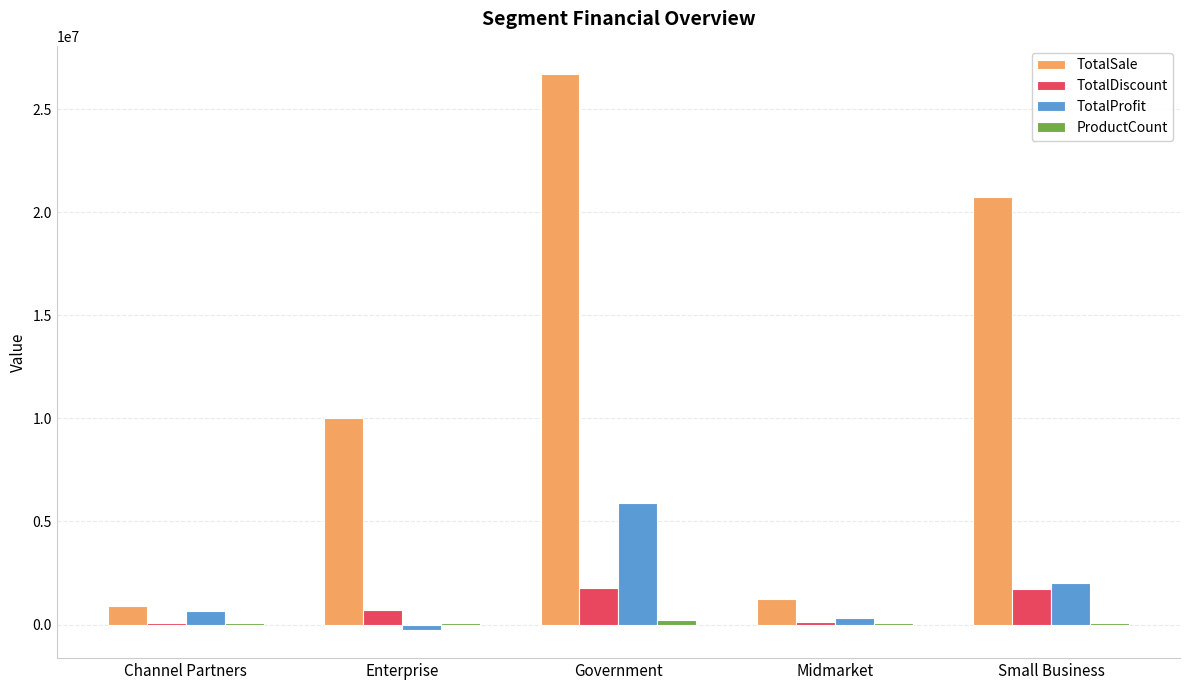

Which series has the largest total across all categories?

TotalSale